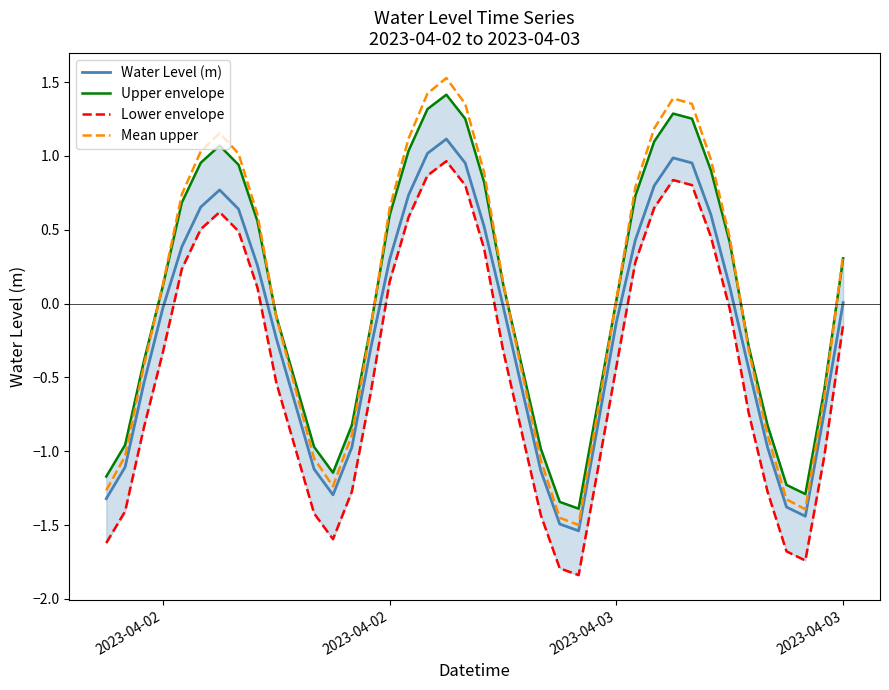

True or false: Water Level (m) and Lower envelope cross at least once.

False